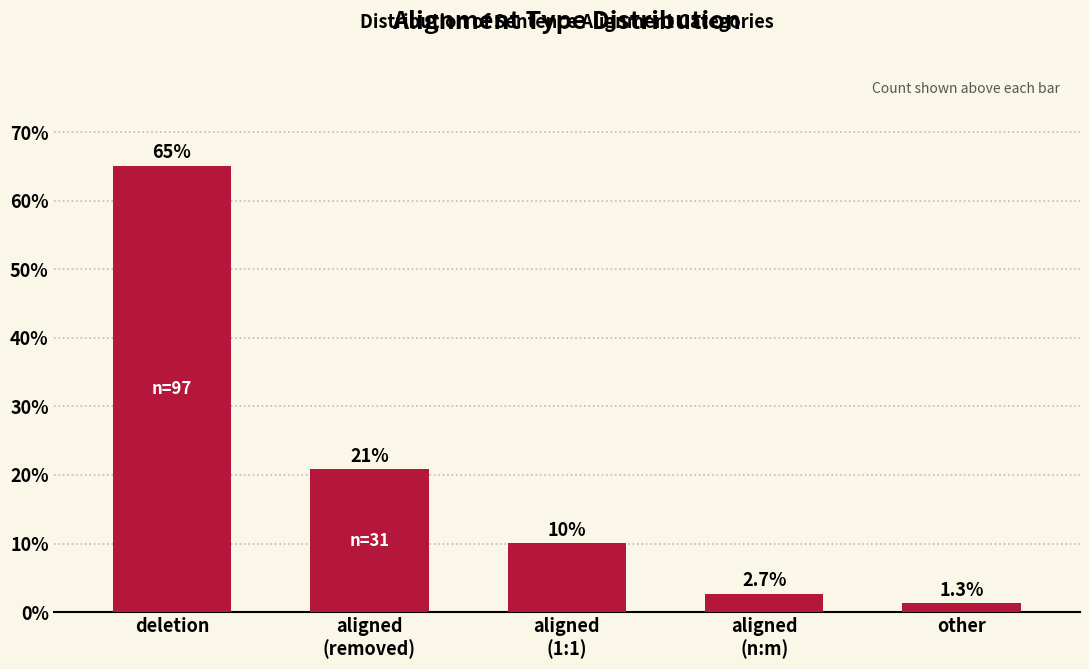

Reading right to left, transcribe all the data shown in this chart.

1.3	2.7	10.1	20.8	65.1